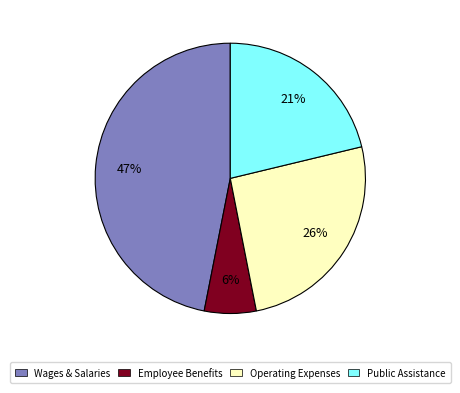

How many segments does this pie chart have?

4